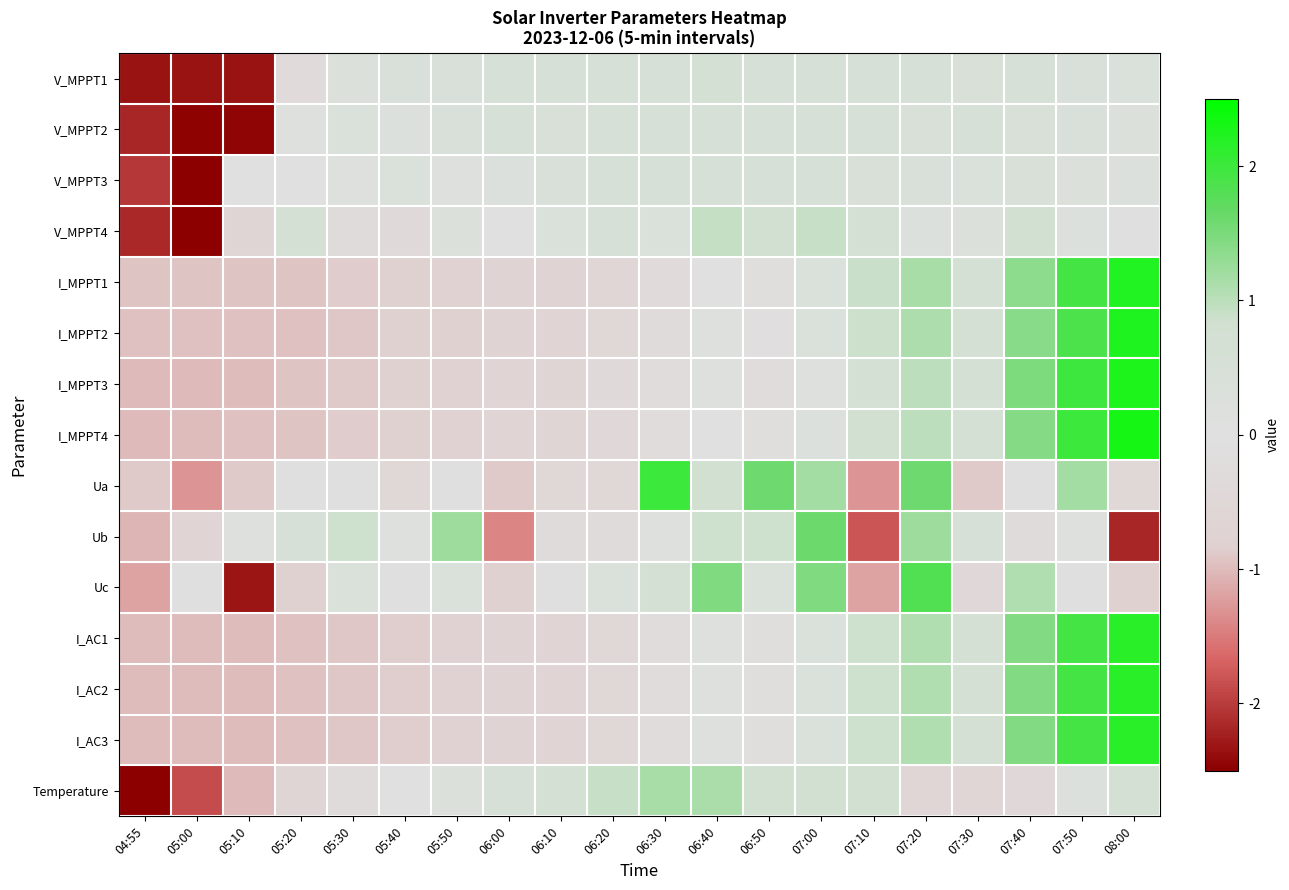

Between 05:30 and 06:30, which series saw the biggest shift?

Ua